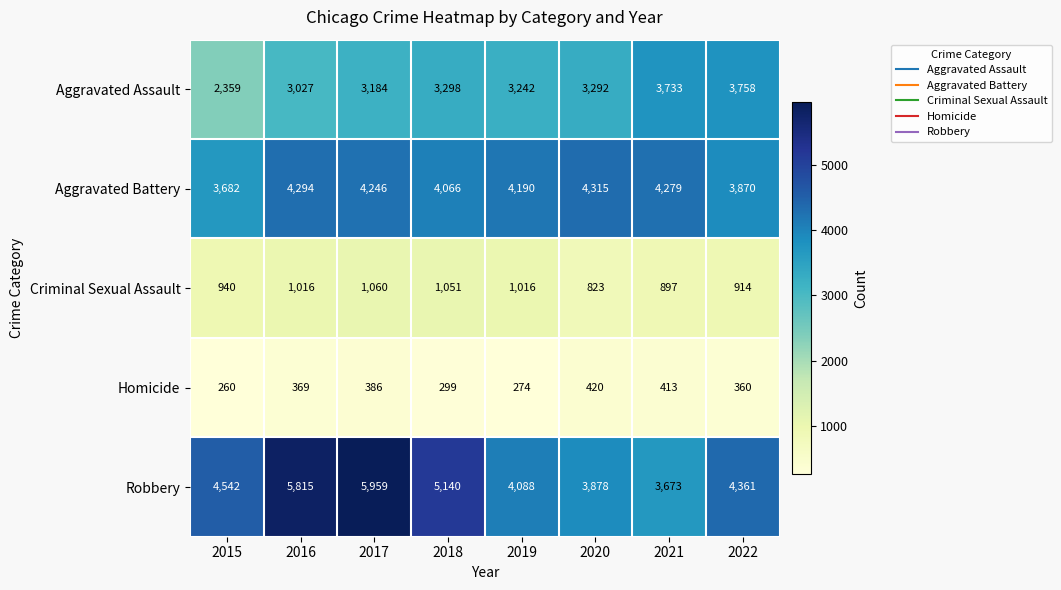

List the series in order of their peak value, highest first.

Robbery, Aggravated Battery, Aggravated Assault, Criminal Sexual Assault, Homicide